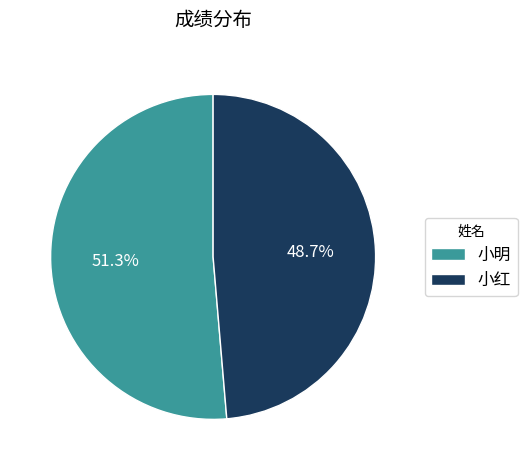

Between 小明 and 小红, which is larger?

小明